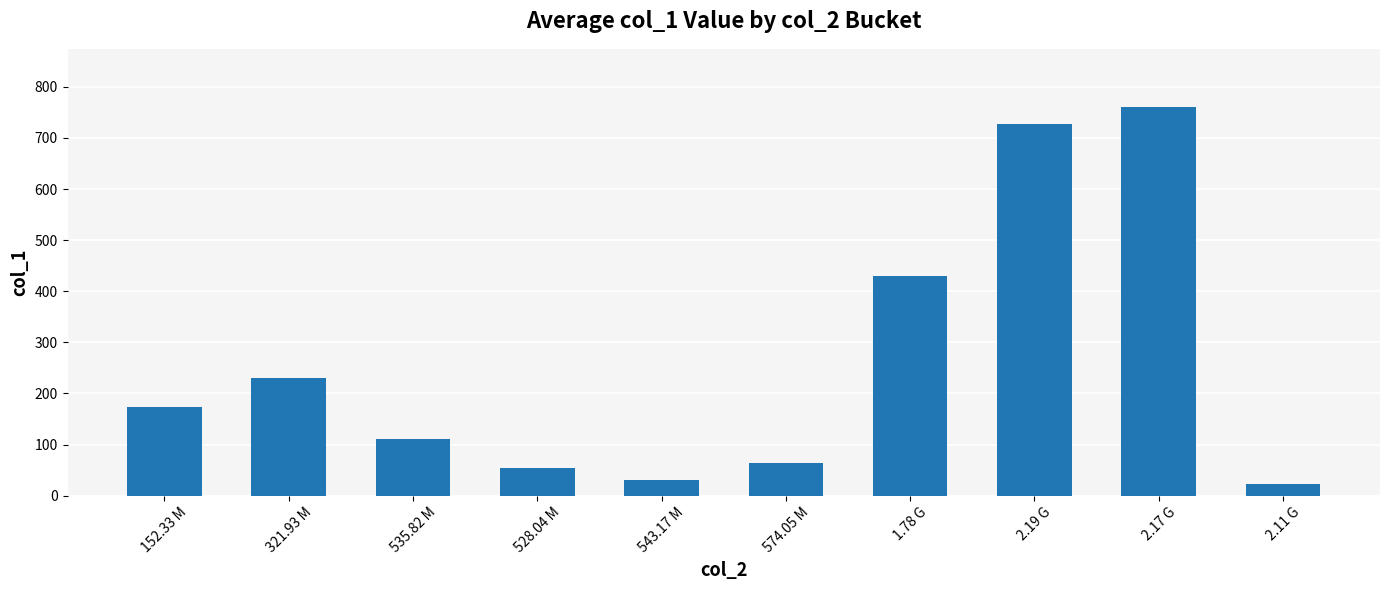

List the labels in order of value, largest first.

2.17 G, 2.19 G, 1.78 G, 321.93 M, 152.33 M, 535.82 M, 574.05 M, 528.04 M, 543.17 M, 2.11 G